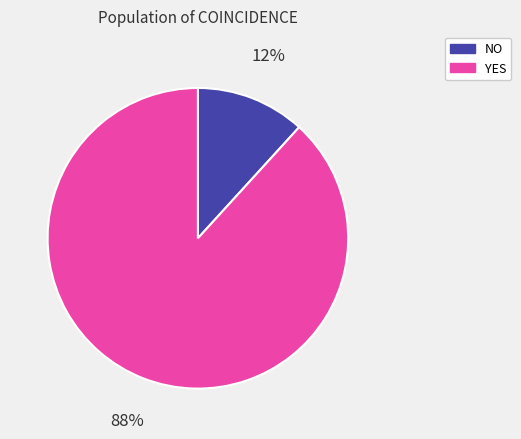

What is the smallest slice in the pie chart?

NO